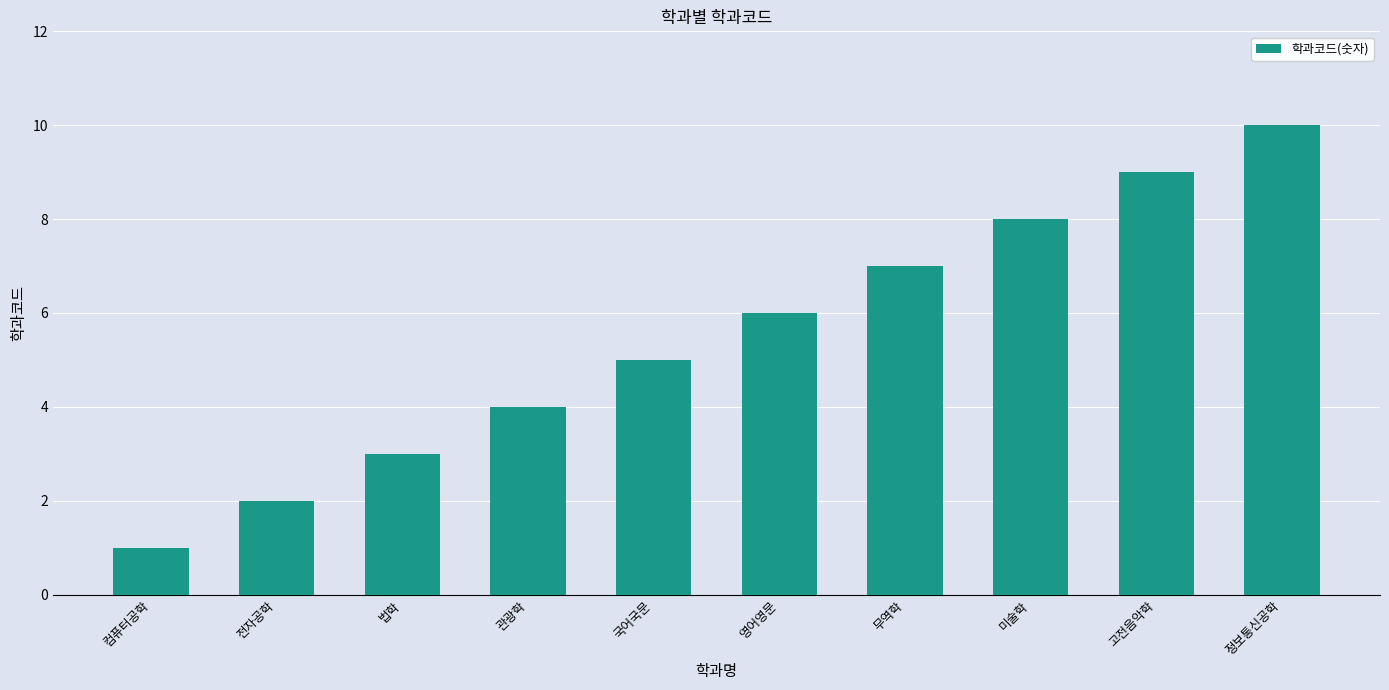

Is it true that the value at 정보통신공학 is 10?

True